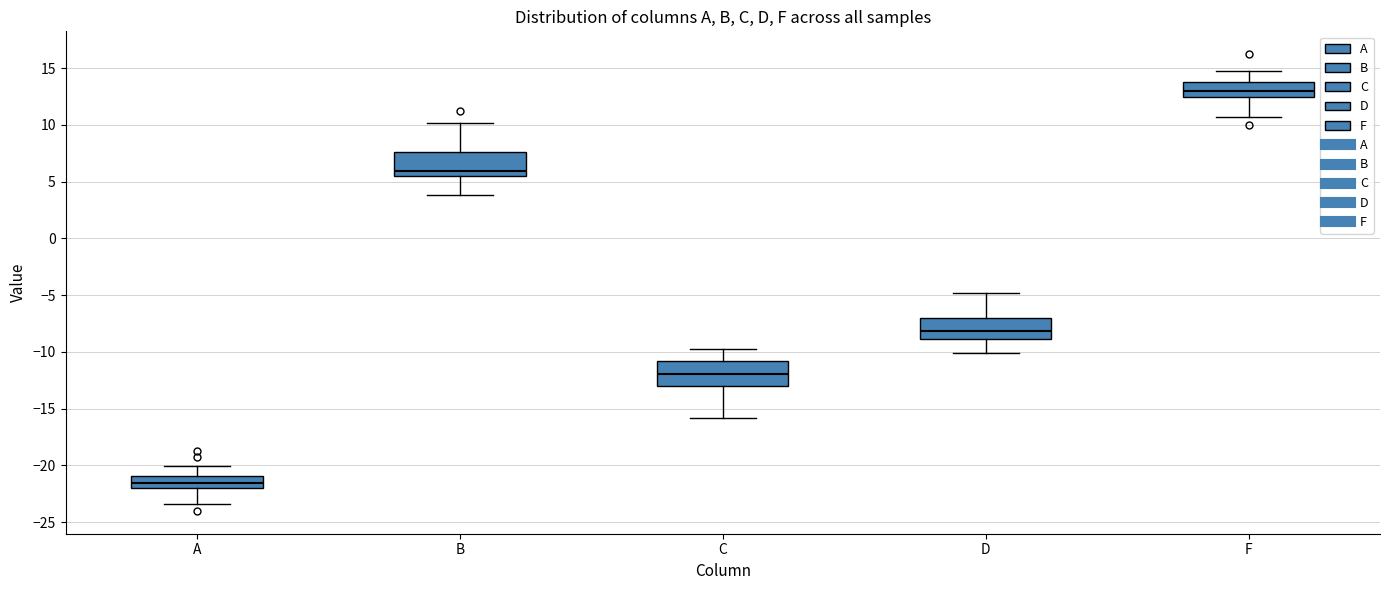

Reading left to right, transcribe this box plot: for each box, give where its median line is, the range the box spans, and where its two whiskers end, as read against the y-axis. The values are not printed on the chart, so give them approximately, as read against the axis.

A: median -21.5, box -22.0 to -21.0, whiskers -23.5 to -20.0
B: median 6.0, box 5.5 to 7.5, whiskers 4.0 to 10.0
C: median -12.0, box -13.0 to -11.0, whiskers -16.0 to -10.0
D: median -8.0, box -9.0 to -7.0, whiskers -10.0 to -5.0
F: median 13.0, box 12.5 to 14.0, whiskers 10.5 to 15.0